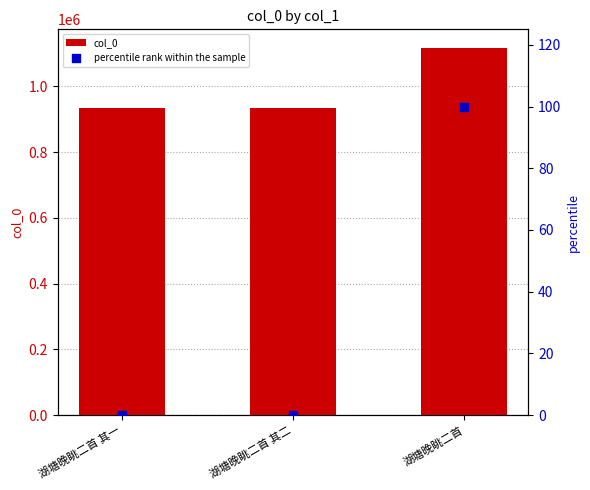

At how many categories does at least one series exceed 176763?

3